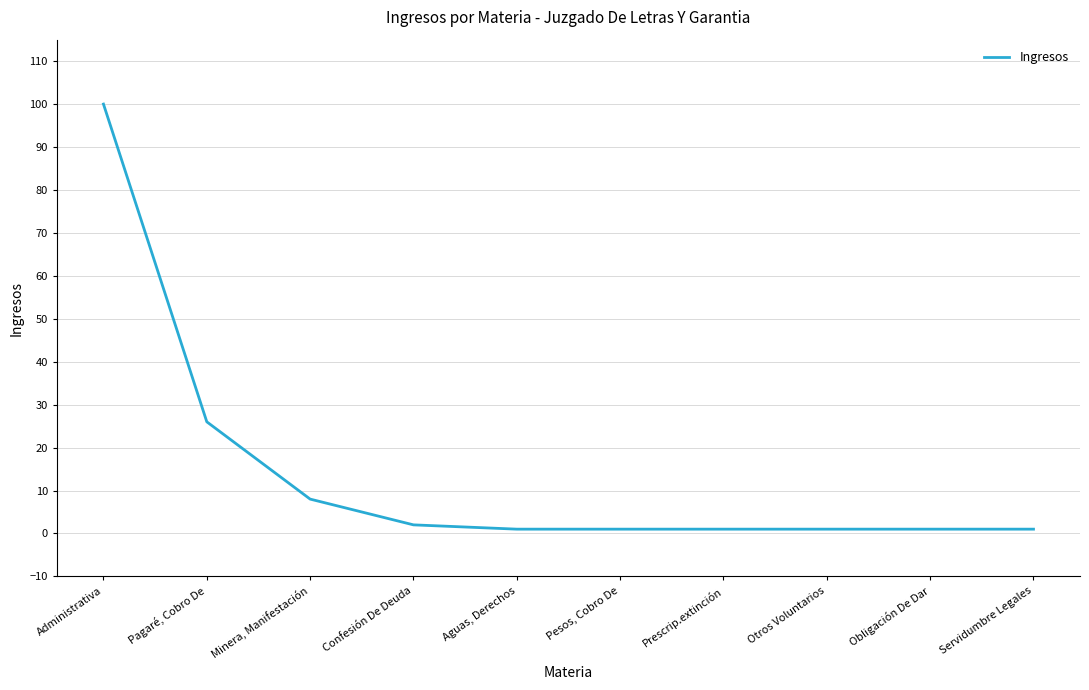

What is the maximum value shown in the chart?

100